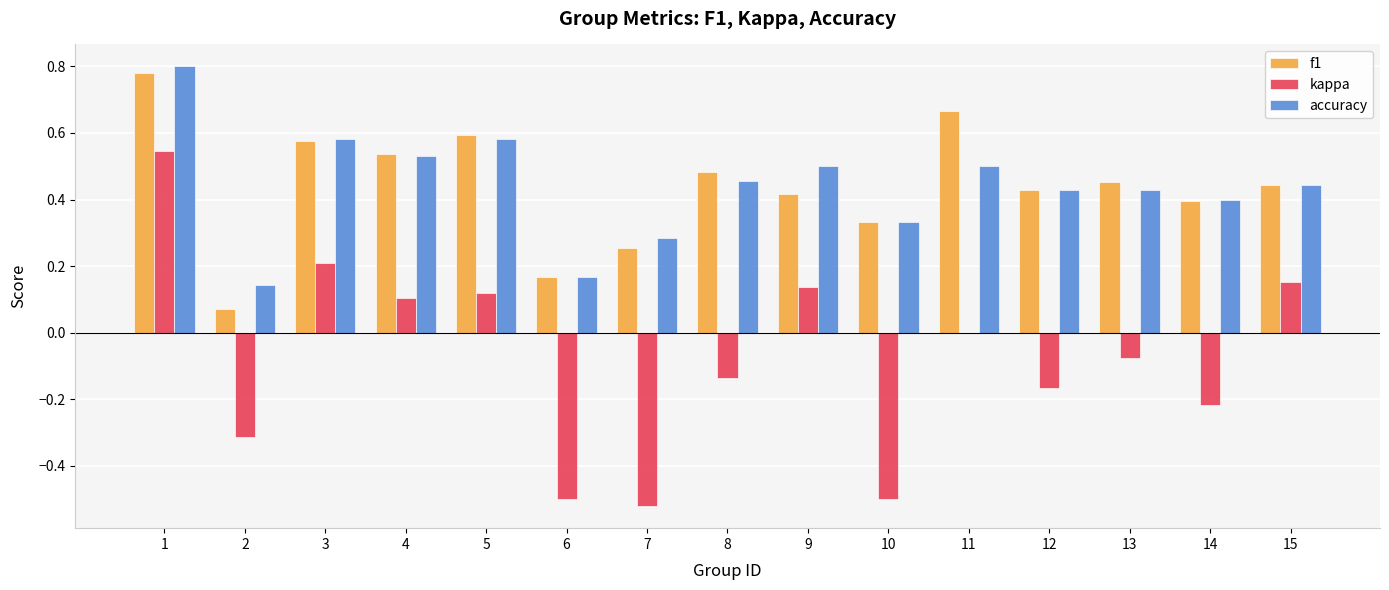

The value of accuracy at 11 is 0.5. True or false?

True